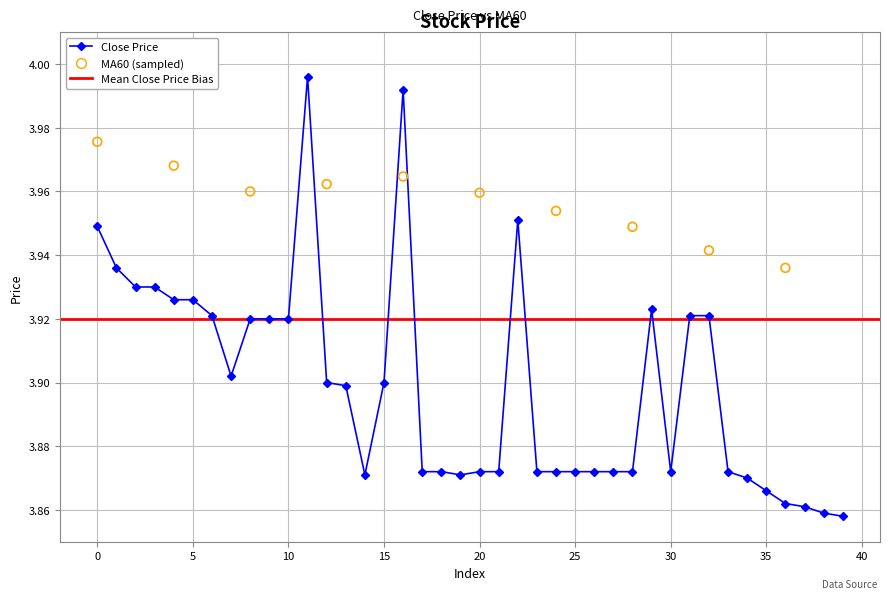

What is the change in value from 31 to 36?

-0.1